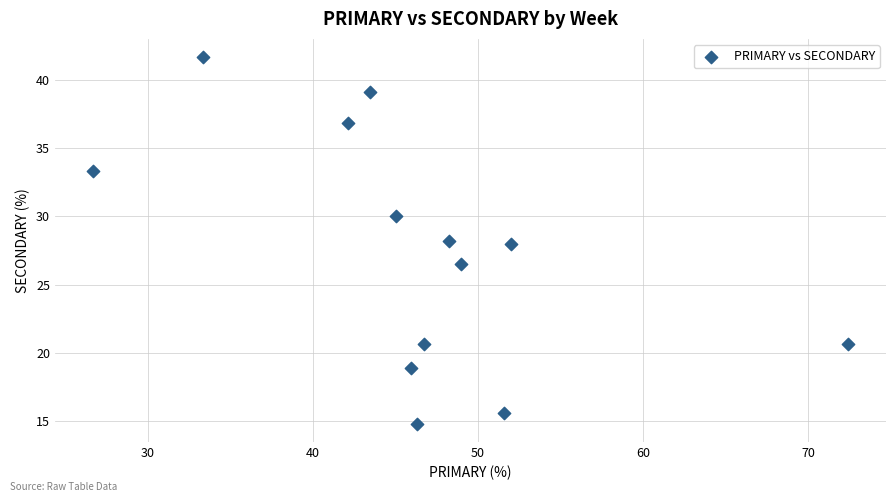

List the coordinates of all points as (X, Y) pairs, reading left to right.

(26.7, 33.3)  (33.3, 41.7)  (42.1, 36.8)  (43.5, 39.1)  (45.0, 30.0)  (45.9, 18.9)  (46.3, 14.8)  (46.7, 20.7)  (48.2, 28.2)  (49.0, 26.5)  (51.6, 15.6)  (52.0, 28.0)  (72.4, 20.7)